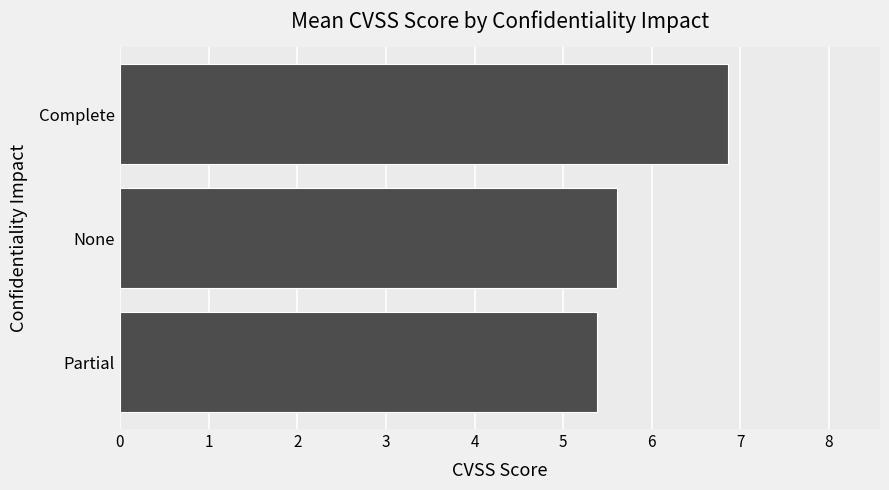

What is the difference between the second highest and minimum values?

0.2